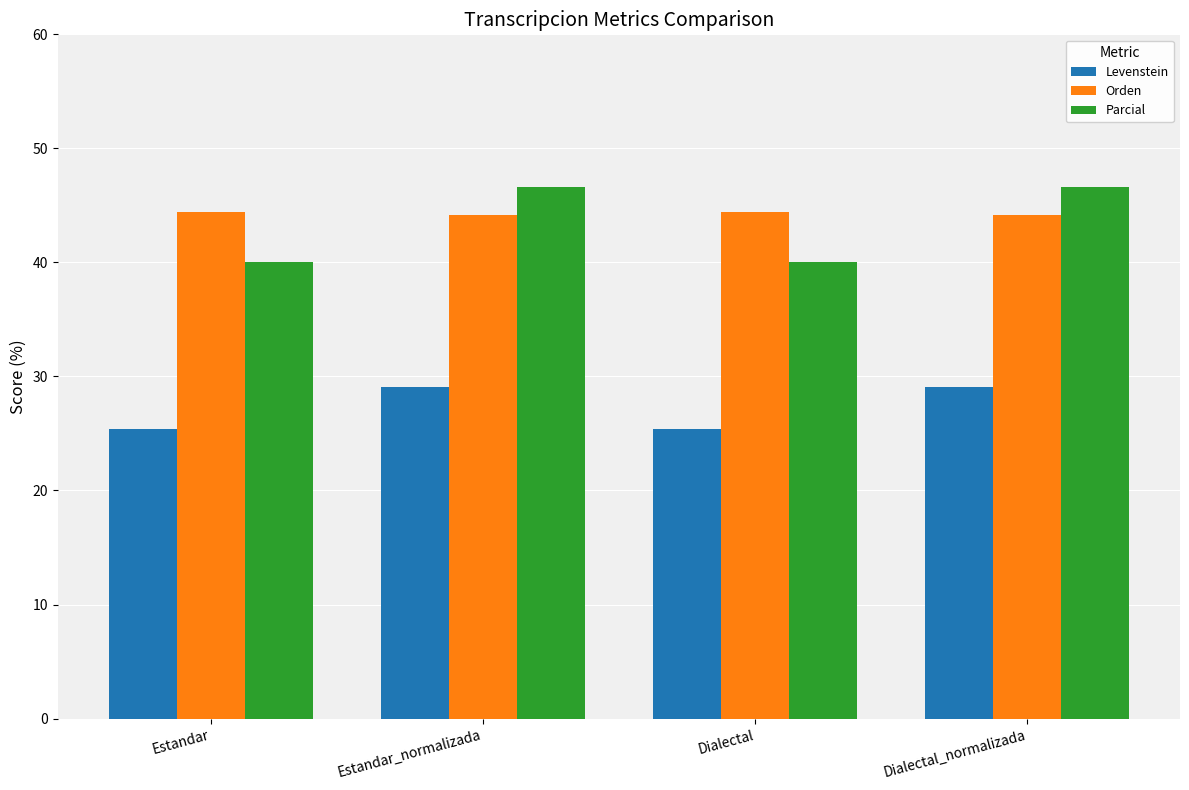

What are all the series names shown in the legend?

Levenstein, Orden, Parcial